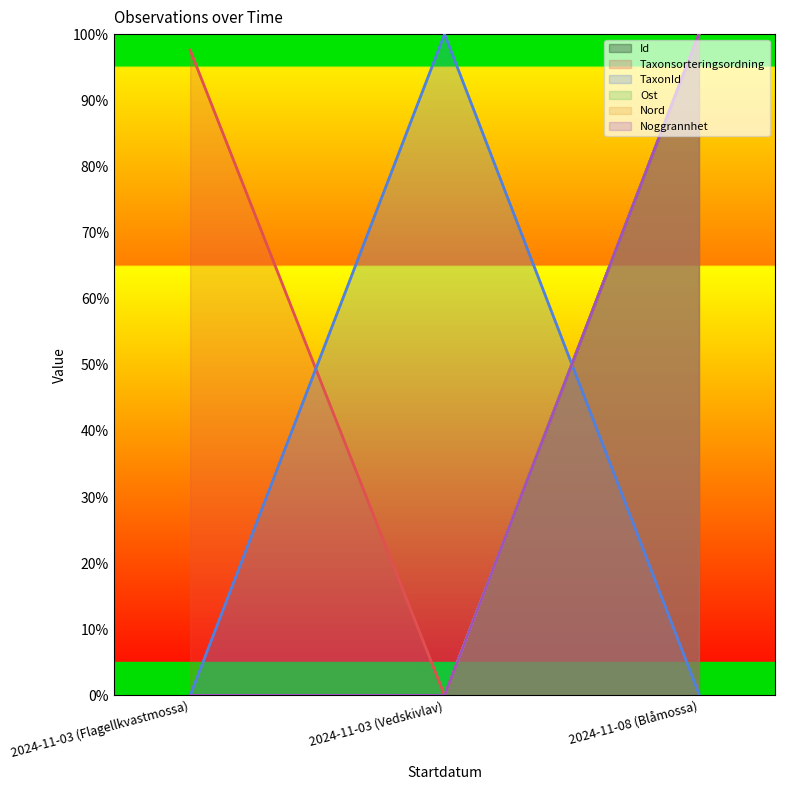

List the series in order of their peak value, lowest first.

Id, Taxonsorteringsordning, TaxonId, Ost, Nord, Noggrannhet